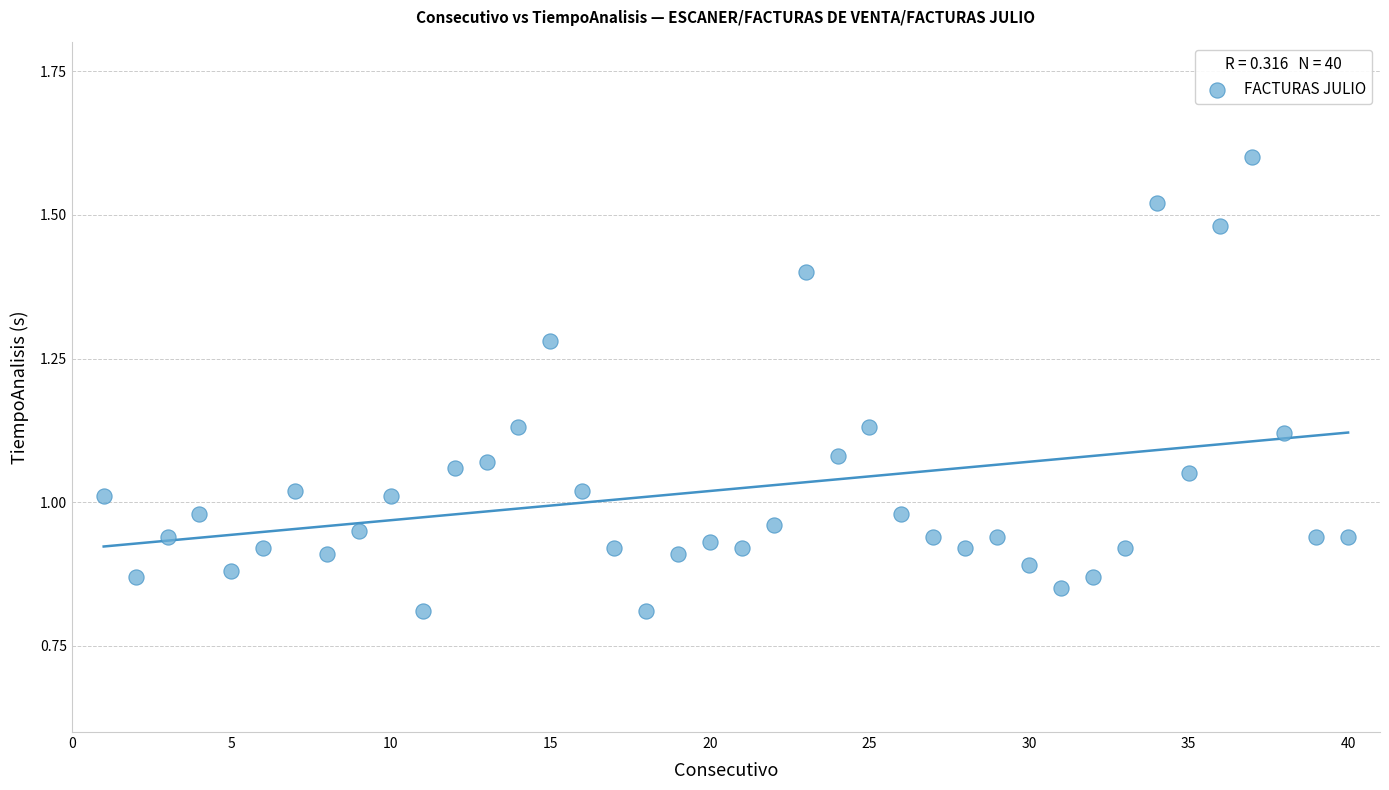

What is the range of X values (max minus min)?

39.0